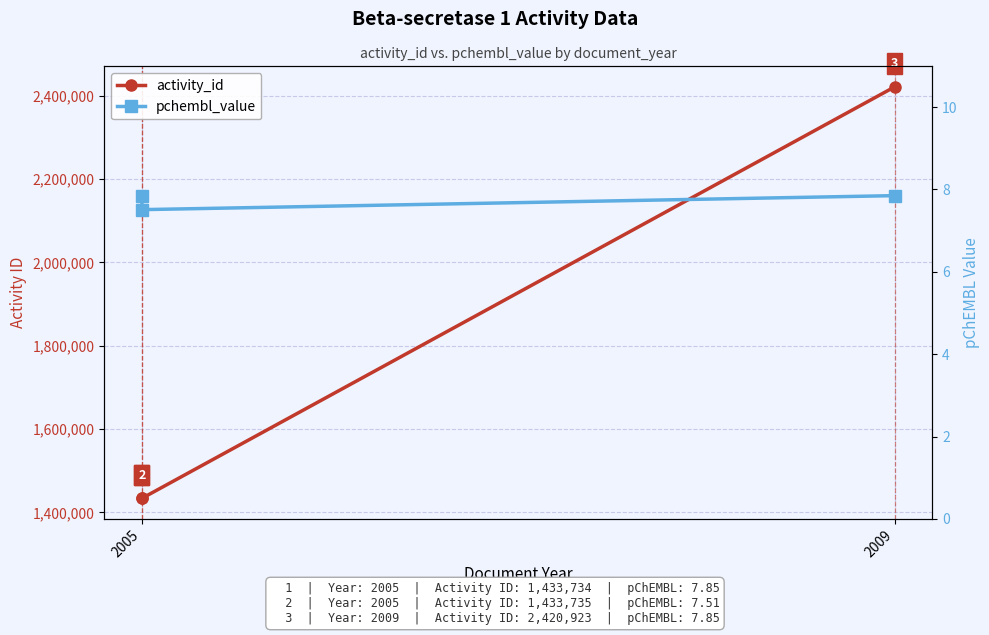

True or false: pchembl_value has a value of 4.9 at 2005.

False